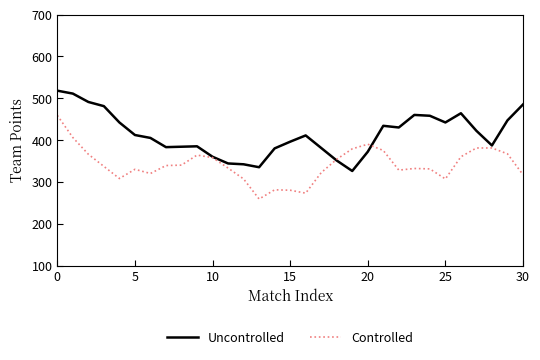

What is the minimum value shown in the chart?

259